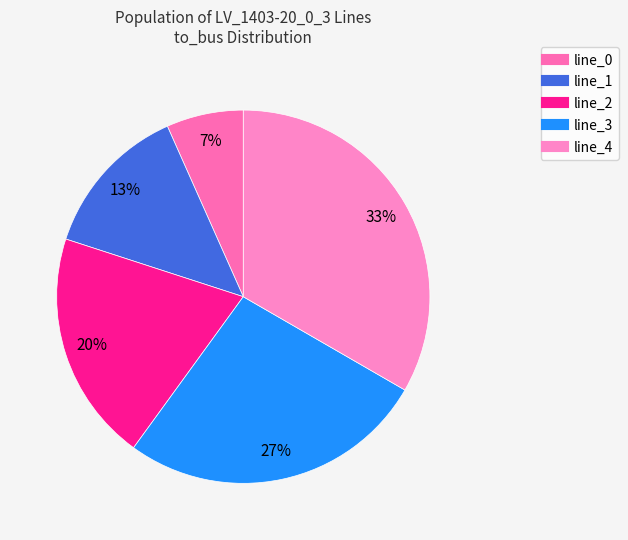

What percentage is the line_3 slice, to the nearest percent?

27%